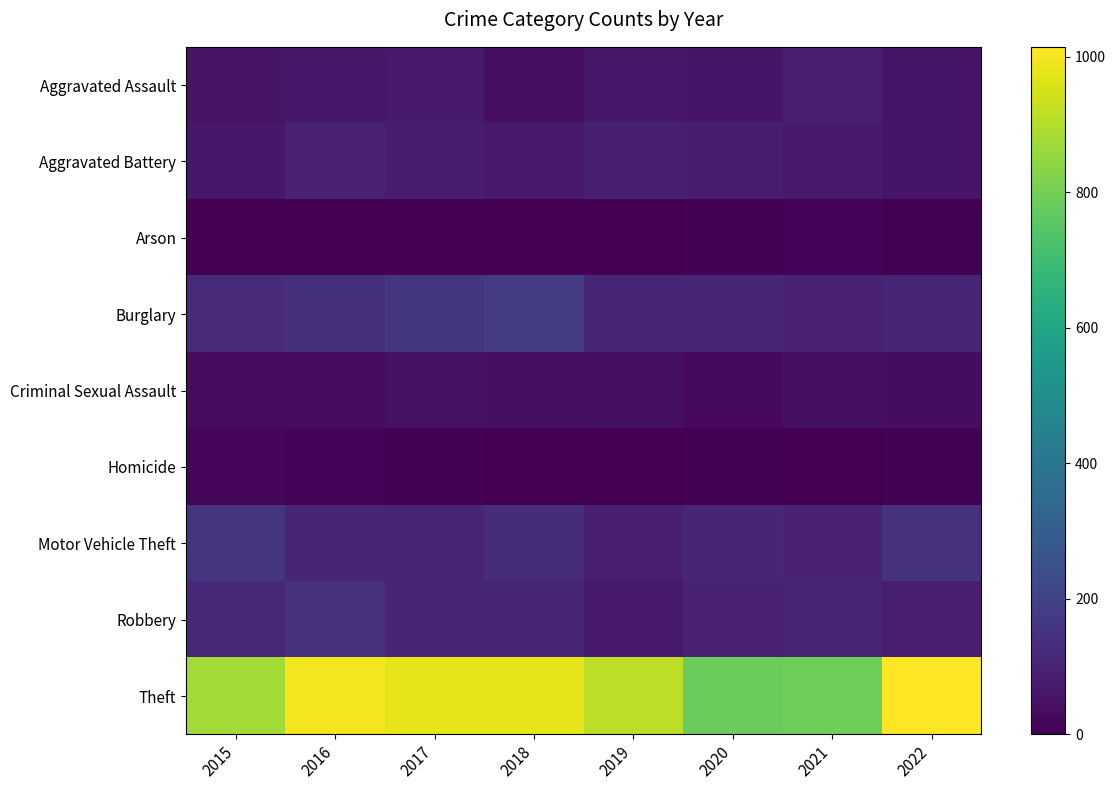

What is the total value across all series at 2015?

1425